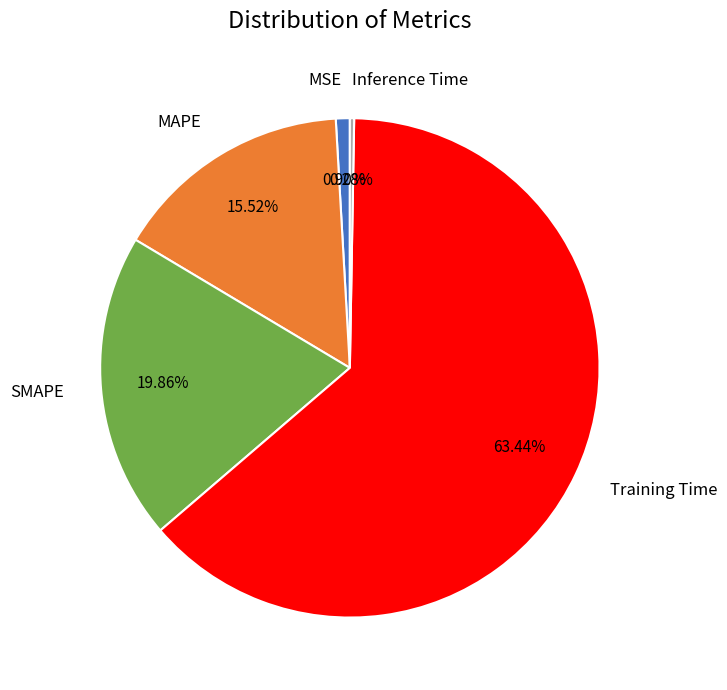

The SMAPE slice represents 20% of the pie. True or false?

True